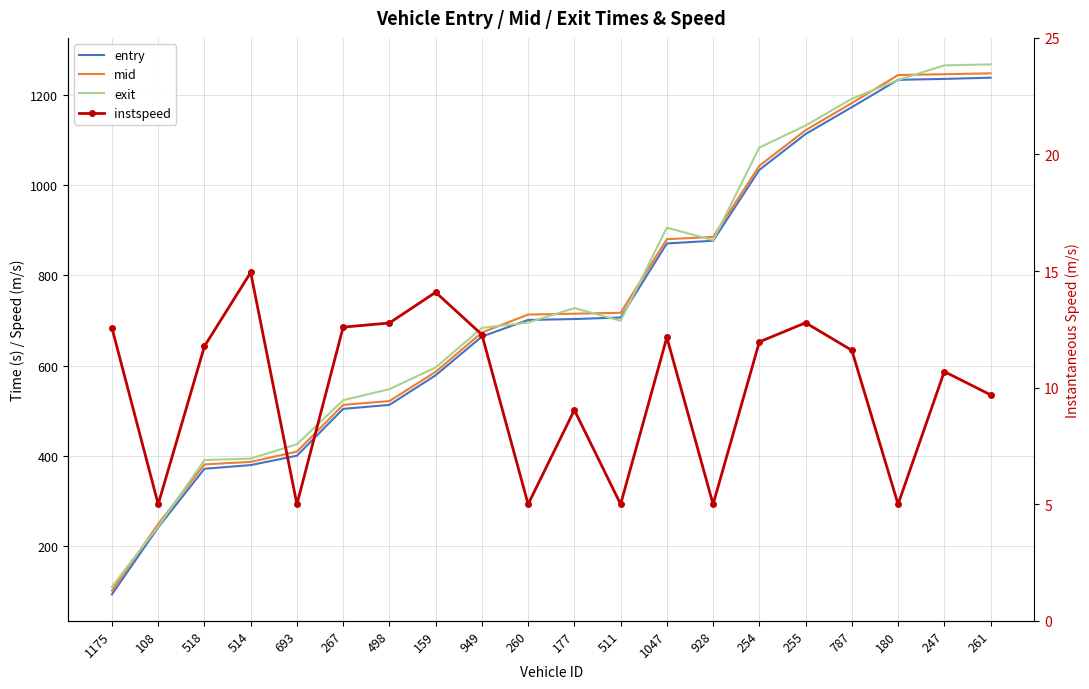

Does the chart have visible grid lines?

Yes